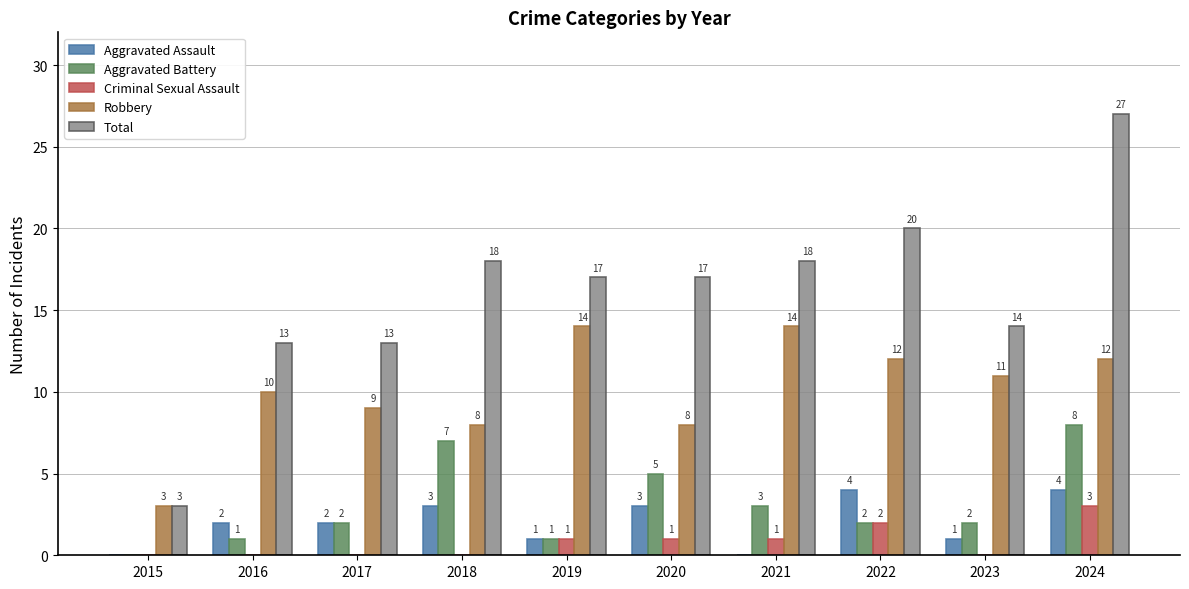

What value does the Total series have at 2020, to the nearest 5?

15